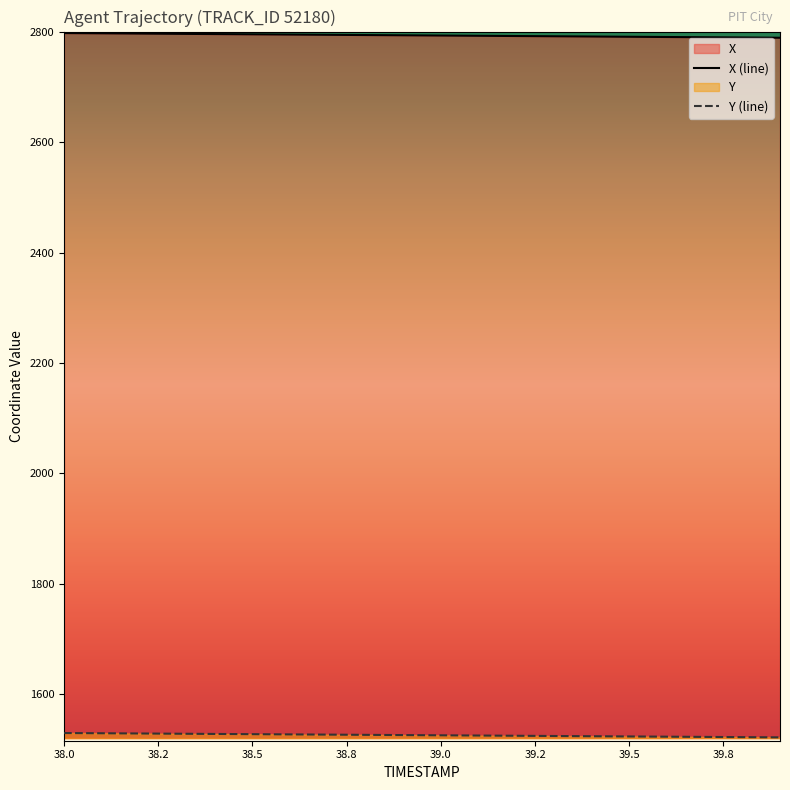

Rank the series by their maximum value, from highest to lowest.

X (line), Y (line)